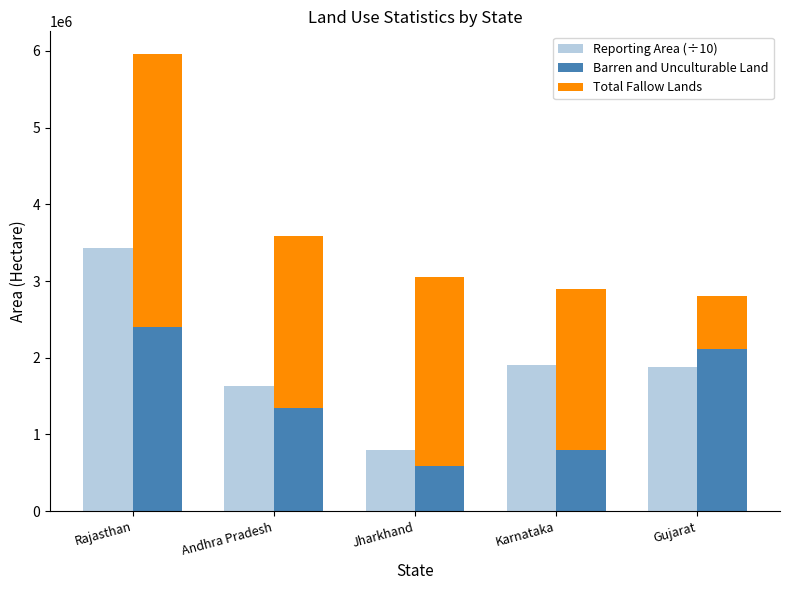

Does the chart contain any negative values?

No